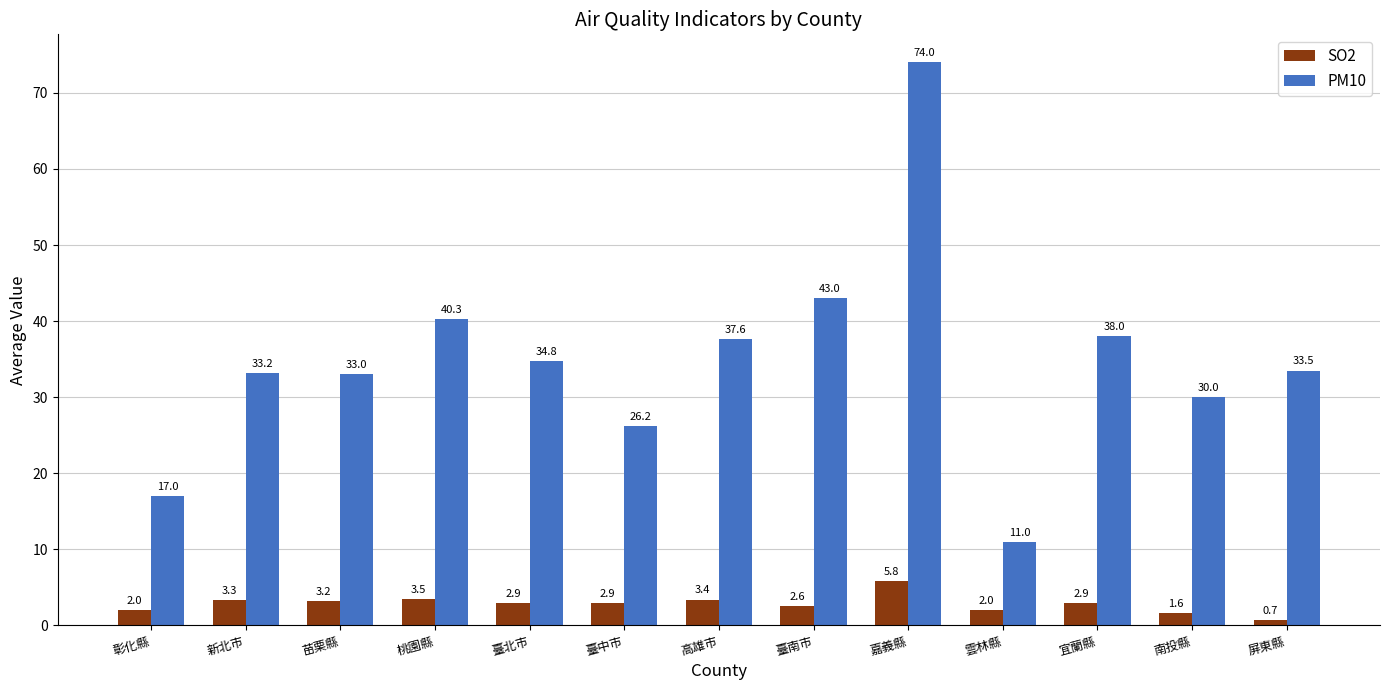

What is the sum of all PM10 values?

451.6